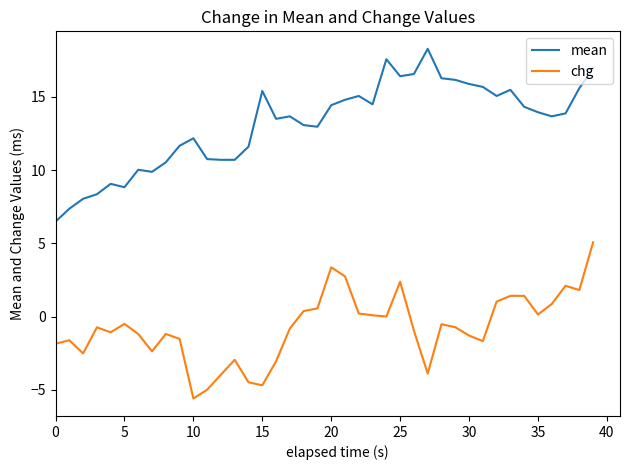

What is the smallest value displayed?

-5.6